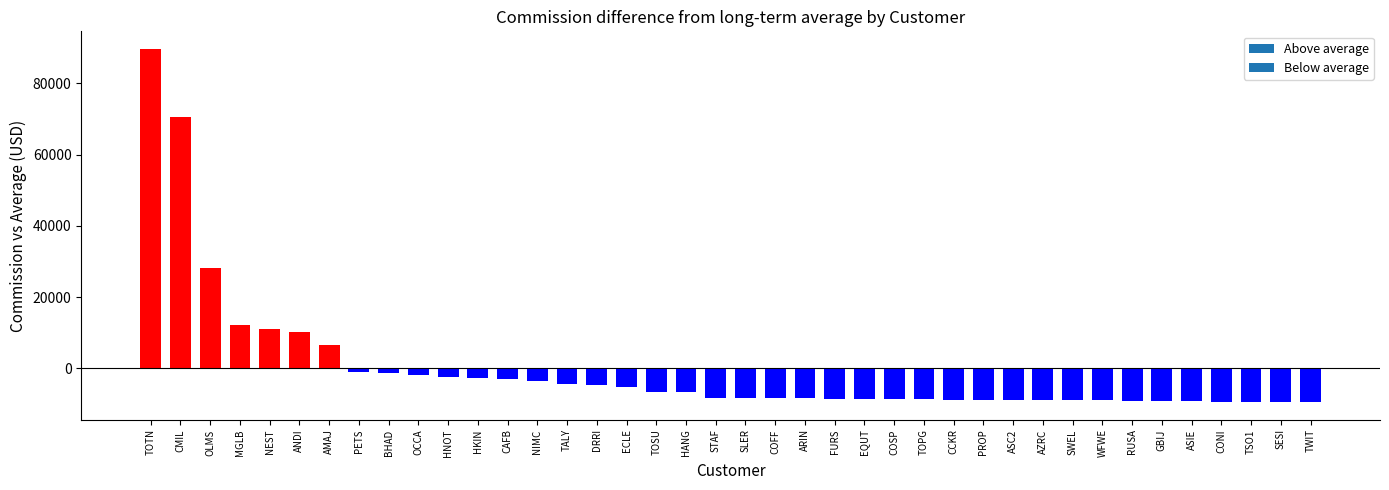

What is the value of the 12th bar from the left?

-2558.0